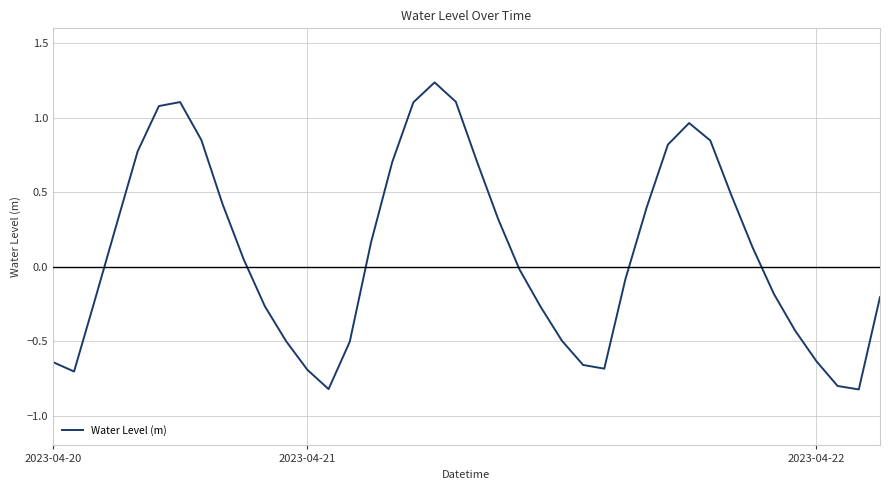

What is the difference between the maximum and minimum values?

2.1